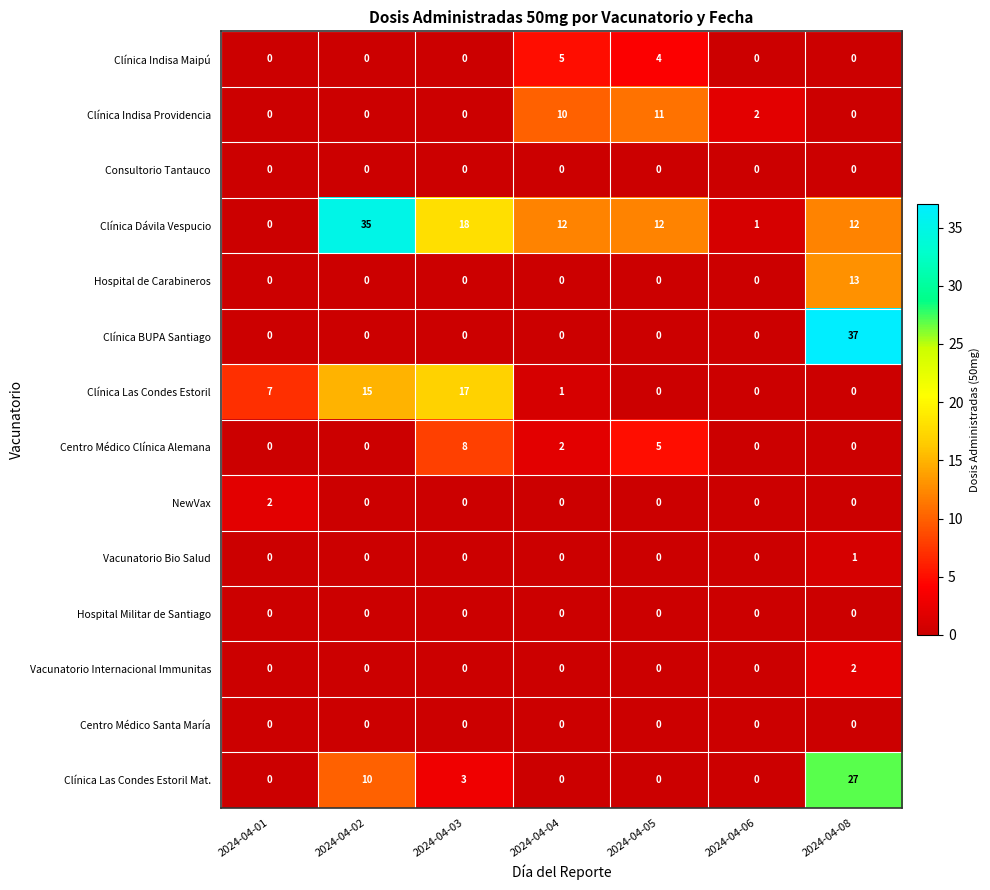

How many values in NewVax are above zero?

1